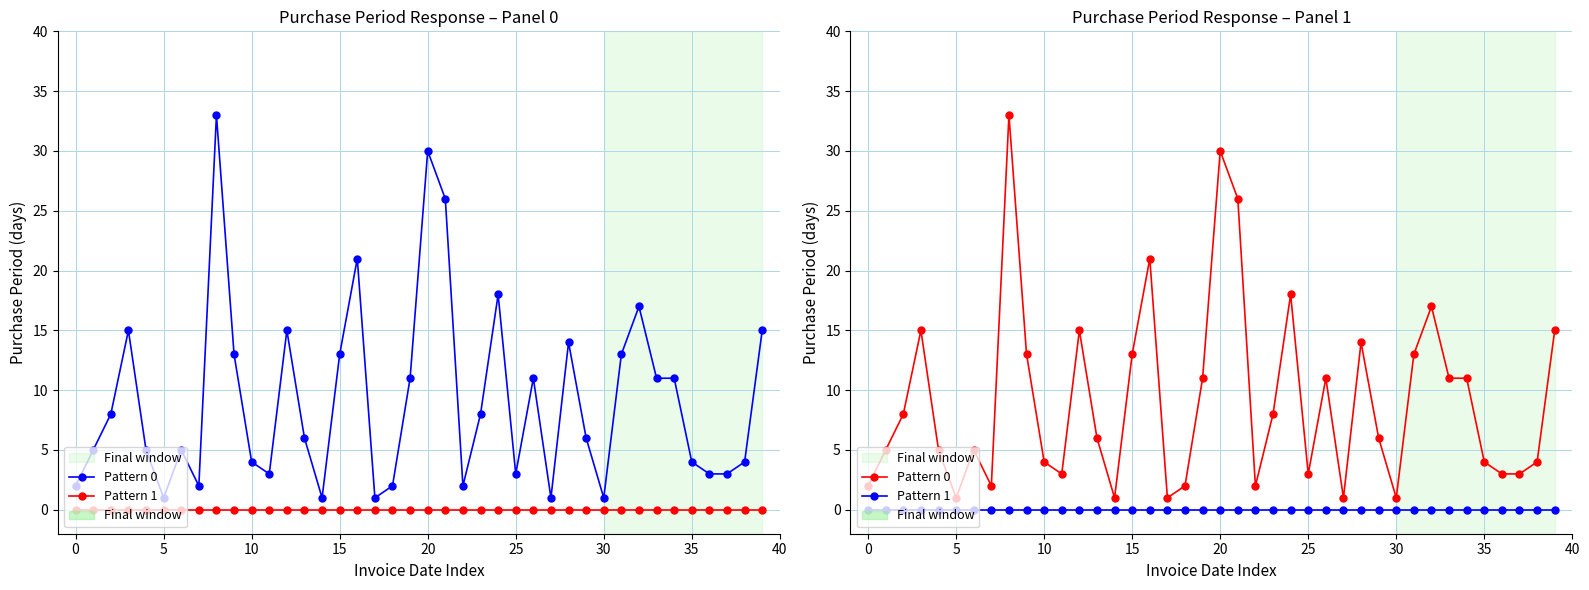

What is the difference between the Pattern 0 values at 27 and 18?

1